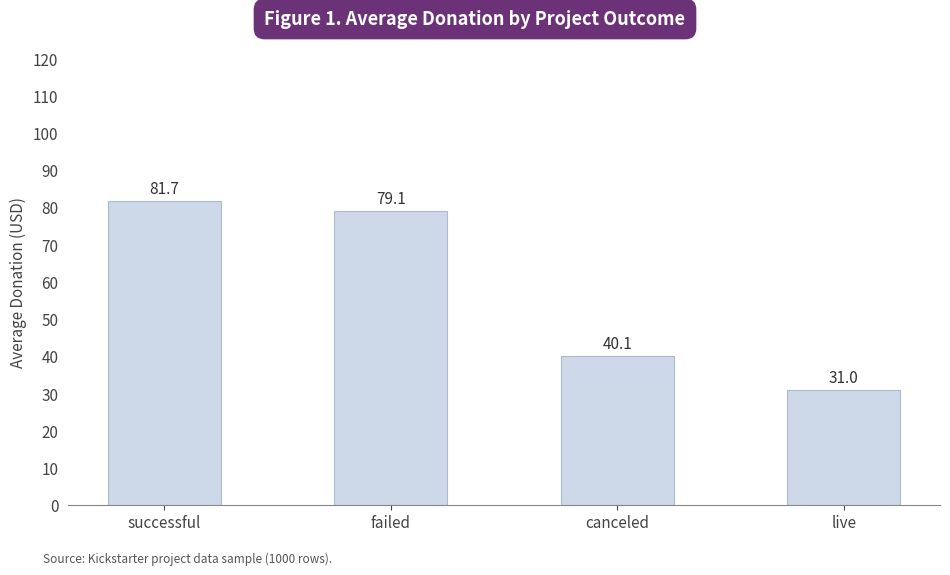

Reading left to right, what are all the values shown in this chart?

81.7	79.1	40.1	31.0